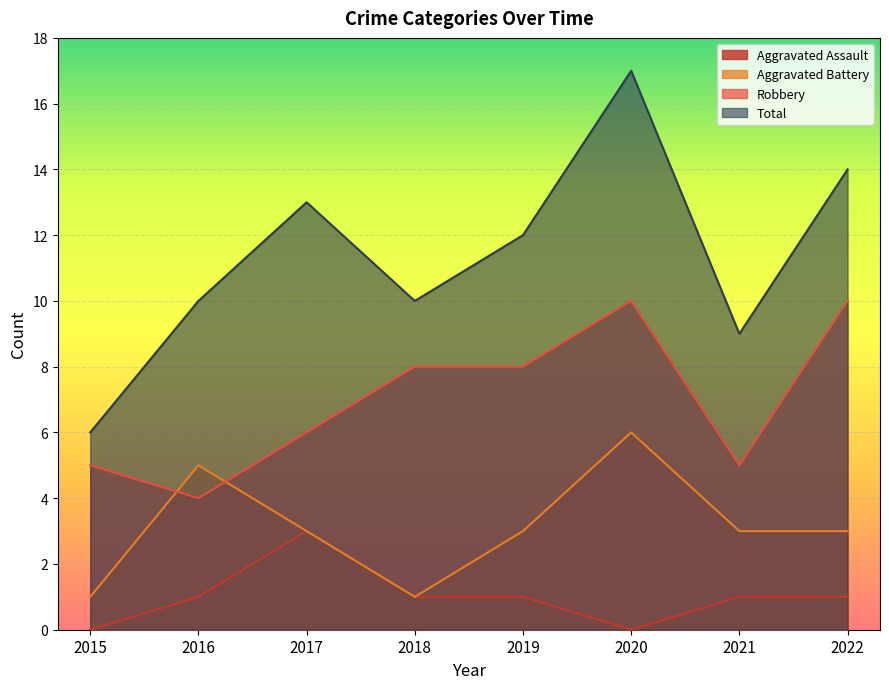

How many lines are shown in the chart?

4